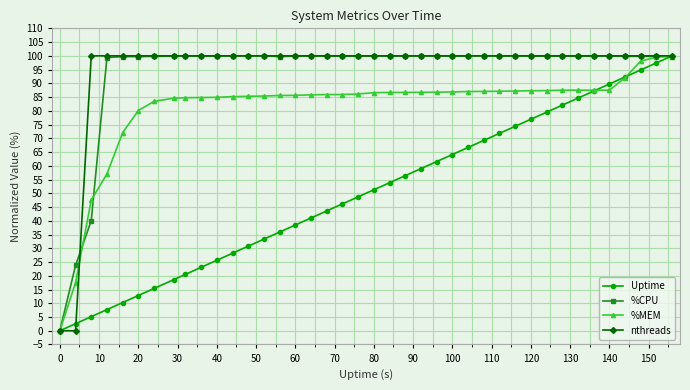

Is this an area chart (filled region under the line)?

No